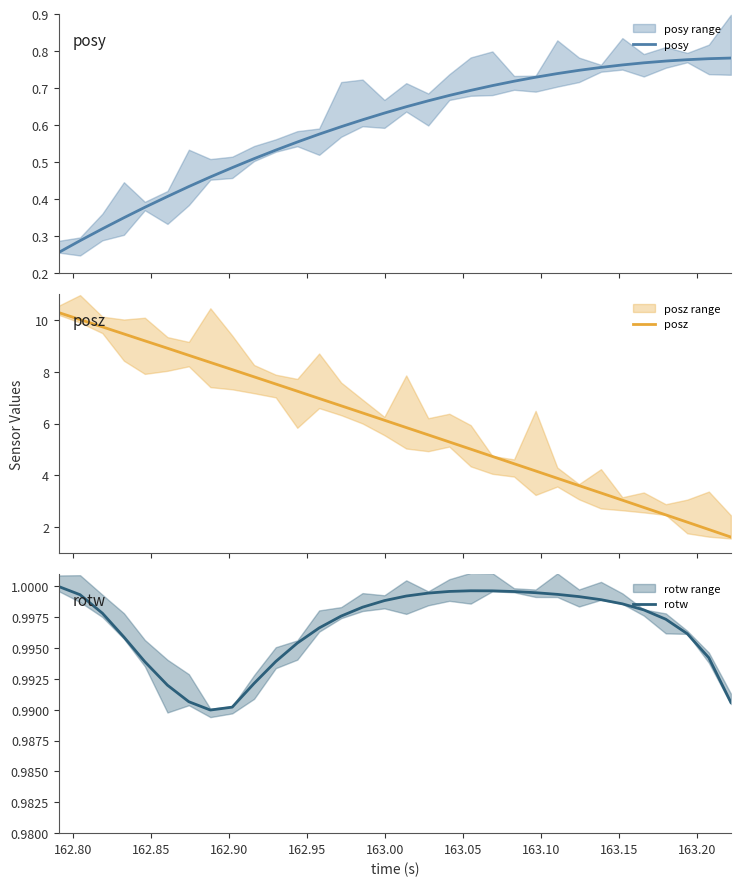

What is the maximum value for posz?

10.3